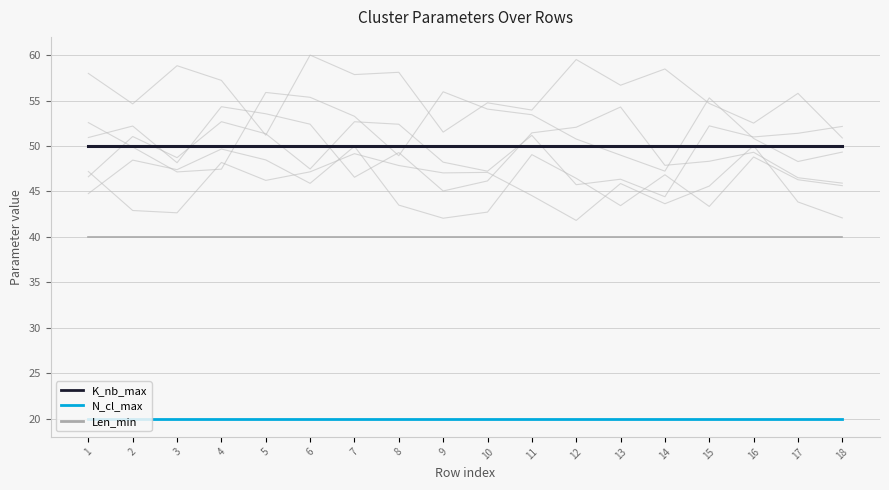

Reading left to right, list all the values displayed in this chart.

K_nb_max: 50	50	50	50	50	50	50	50	50	50	50	50	50	50	50	50	50	50
N_cl_max: 20	20	20	20	20	20	20	20	20	20	20	20	20	20	20	20	20	20
Len_min: 40	40	40	40	40	40	40	40	40	40	40	40	40	40	40	40	40	40